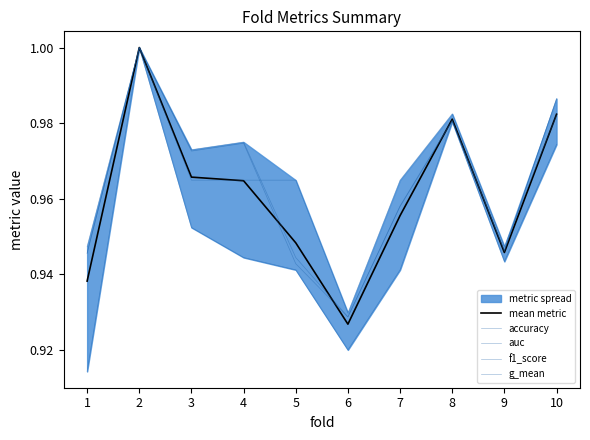

The mean metric series shows 1.0 at 8. True or false?

True